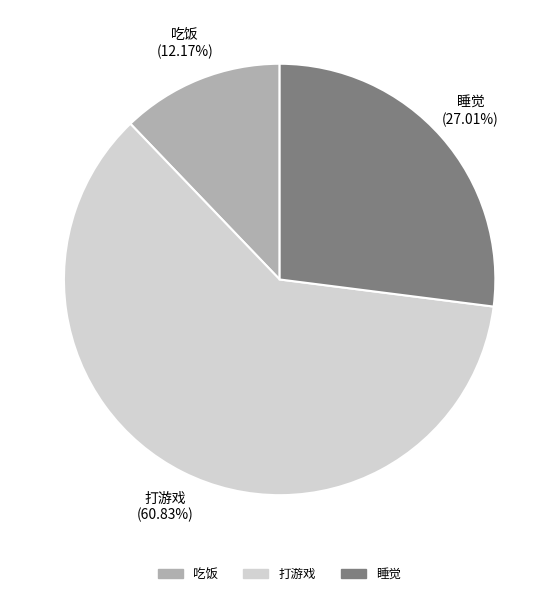

How many slices are in this pie chart?

3